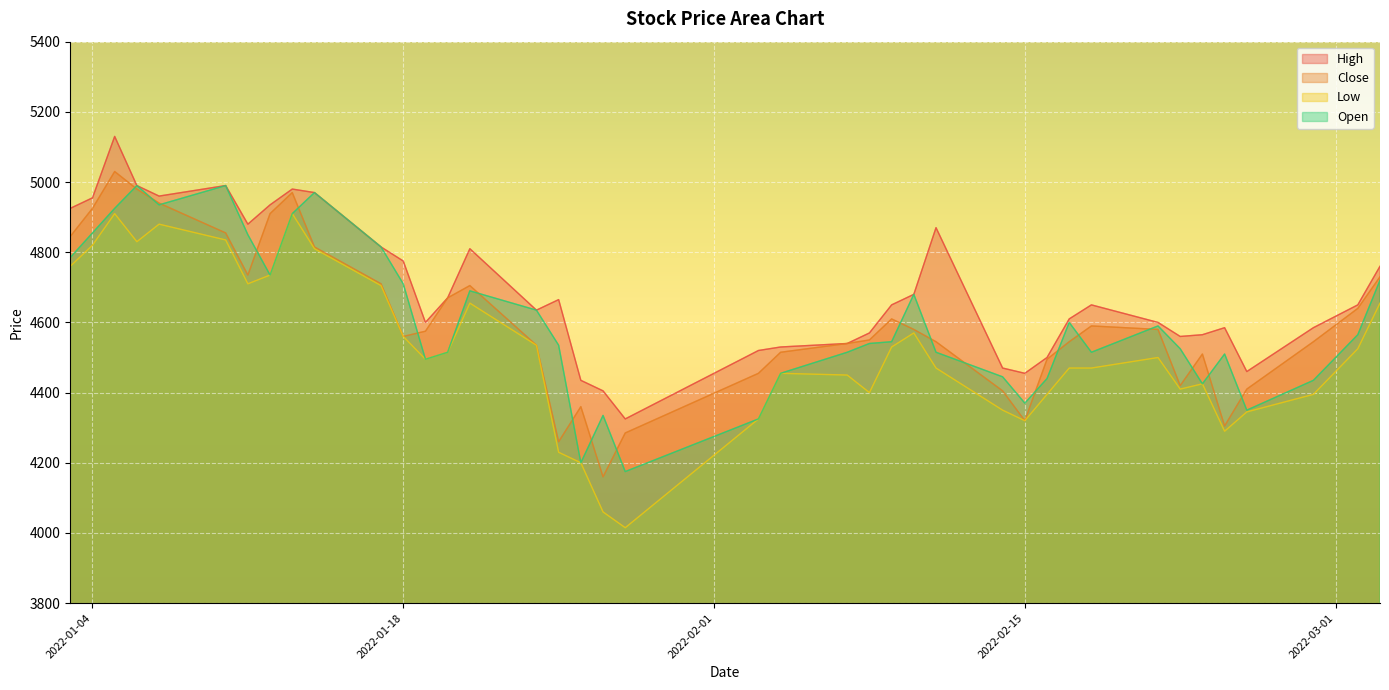

Does the chart display data point markers on the line(s)?

No